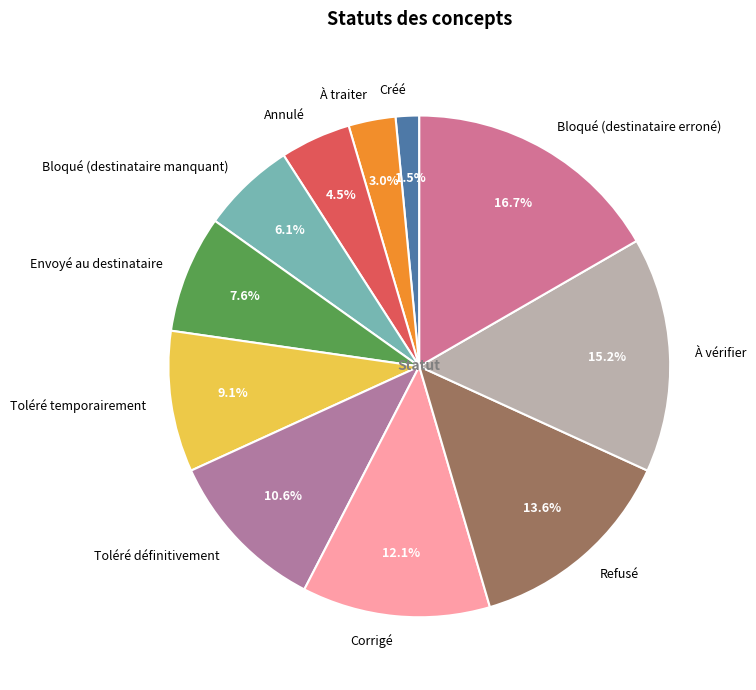

True or false: Bloqué (destinataire manquant) accounts for 1% of the total.

False